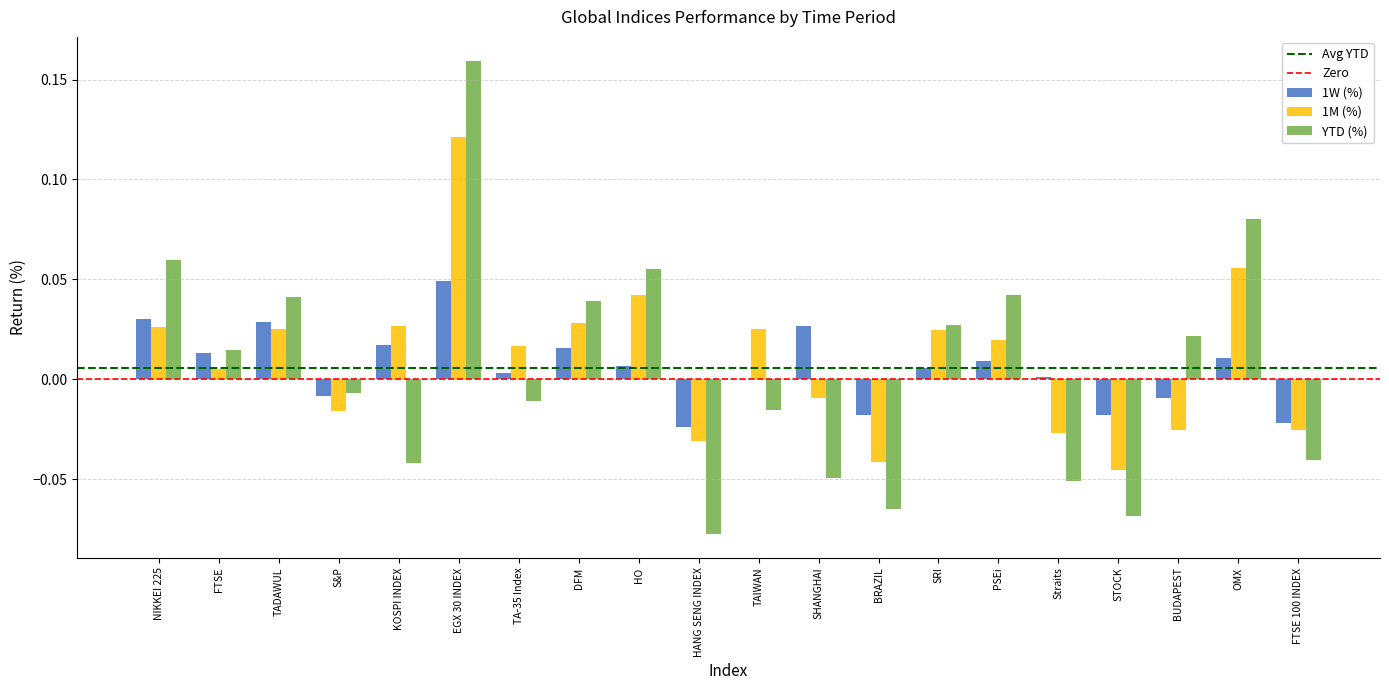

Which series changed the most between HANG SENG INDEX and BRAZIL IBOVESPA INDEX?

YTD (%)